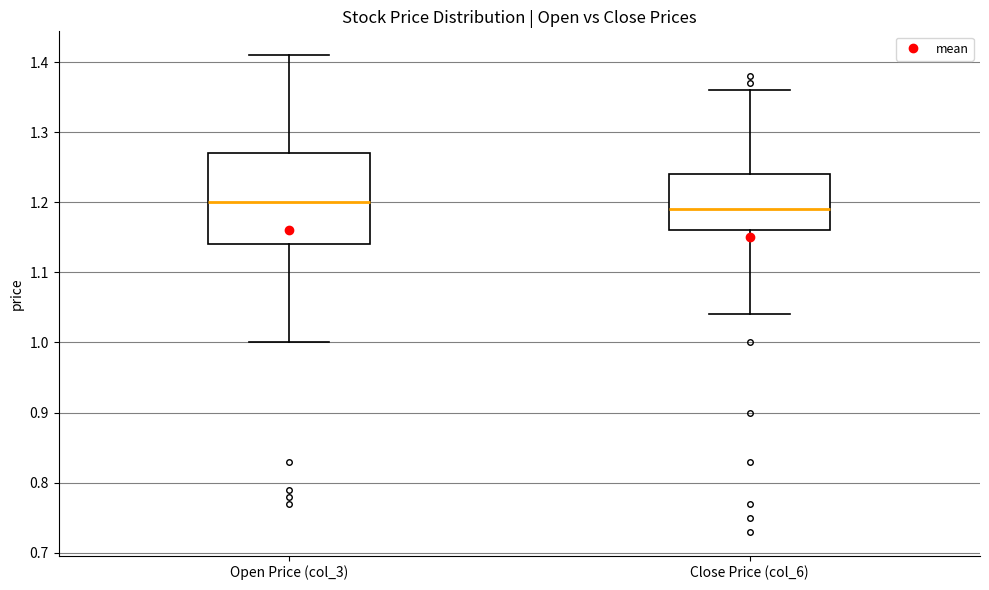

Reading left to right, read every box against the y-axis: the position of its median line, the range the box covers, and the ends of its whiskers. The values are not printed on the chart, so give them approximately, as read against the axis.

Open Price (col_3): median 1.20, box 1.14 to 1.27, whiskers 1.00 to 1.41
Close Price (col_6): median 1.19, box 1.16 to 1.24, whiskers 1.04 to 1.36